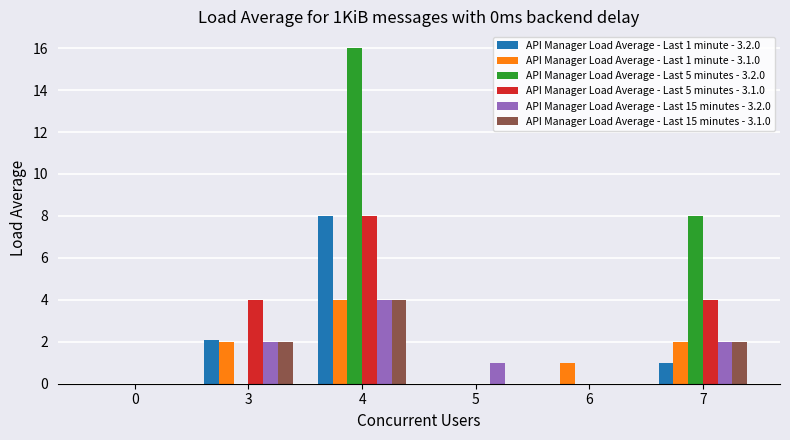

Reading right to left, list all the values displayed in this chart.

API Manager Load Average - Last 1 minute - 3.2.0: 1.0	0.0	0.0	8.0	2.1	0.0
API Manager Load Average - Last 1 minute - 3.1.0: 2.0	1.0	0.0	4.0	2.0	0.0
API Manager Load Average - Last 5 minutes - 3.2.0: 8.0	0.0	0.0	16.0	0.0	0.0
API Manager Load Average - Last 5 minutes - 3.1.0: 4.0	0.0	0.0	8.0	4.0	0.0
API Manager Load Average - Last 15 minutes - 3.2.0: 2.0	0.0	1.0	4.0	2.0	0.0
API Manager Load Average - Last 15 minutes - 3.1.0: 2.0	0.0	0.0	4.0	2.0	0.0